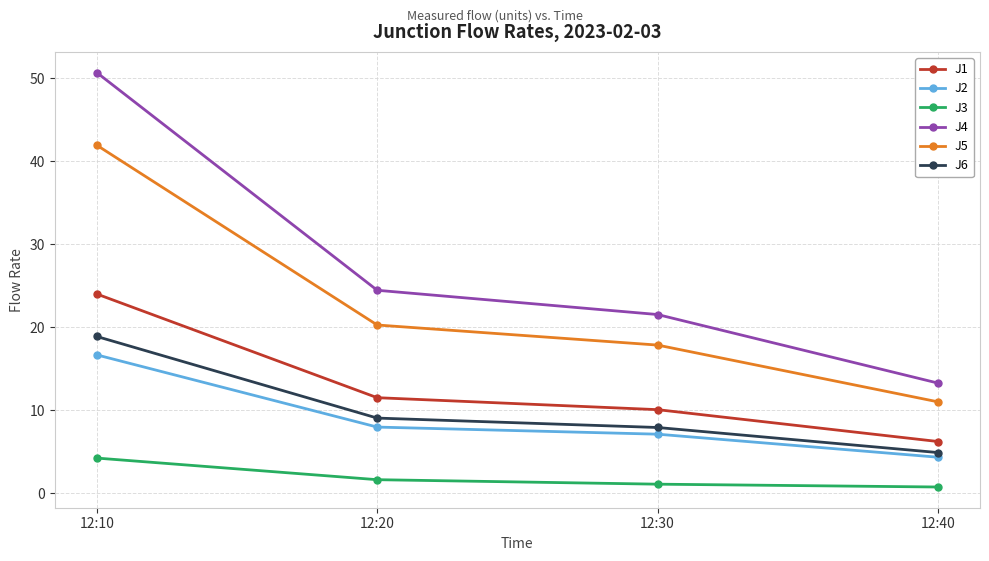

List the series in order of their peak value, highest first.

J4, J5, J1, J6, J2, J3